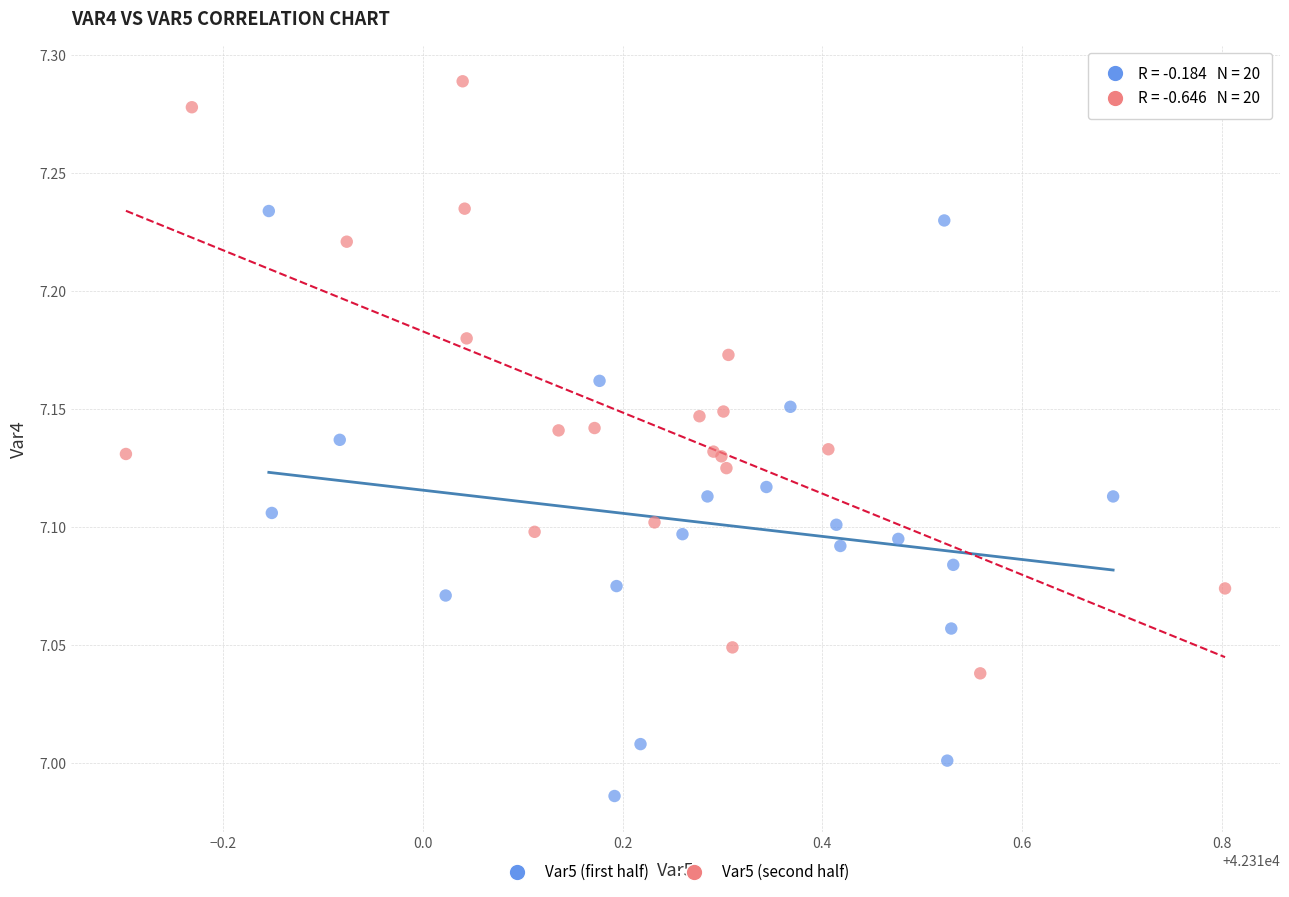

Which series reaches the minimum Y coordinate?

Var5 (first half)